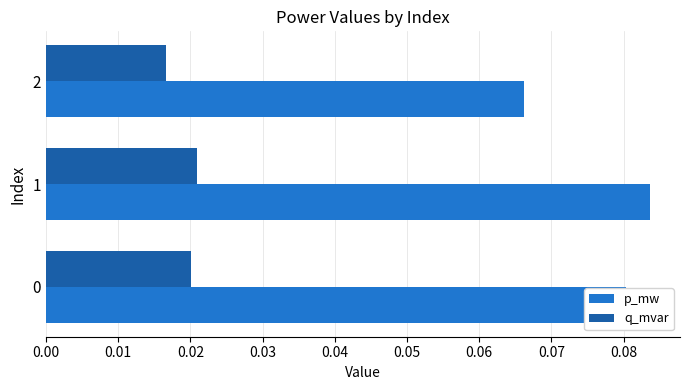

Between 1 and 2, which series saw the biggest shift?

p_mw